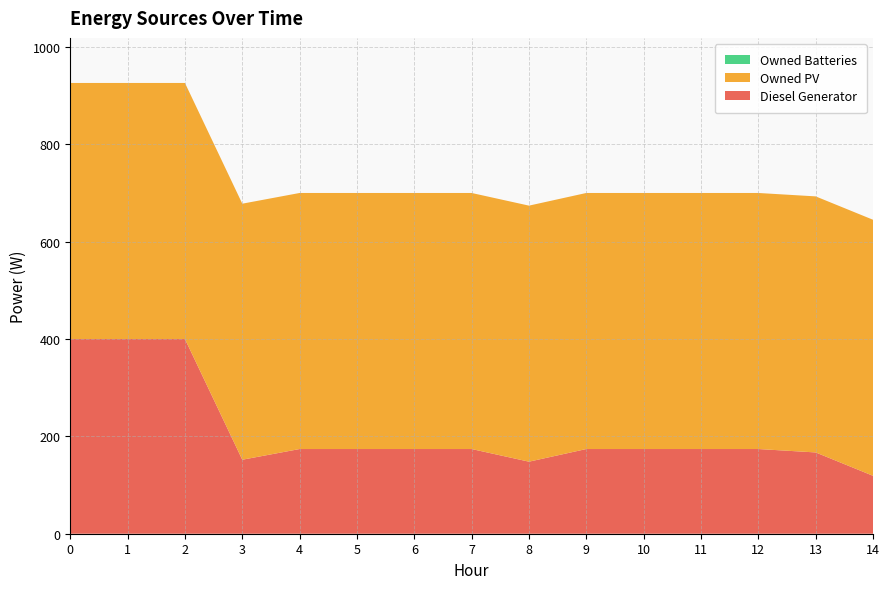

Reading left to right, transcribe all the data shown in this chart.

Diesel Generator: 0=400	1=400	2=400	3=152	4=174	5=174	6=174	7=174	8=148	9=174	10=174	11=174	12=174	13=167	14=119
Owned PV: 0=526	1=526	2=526	3=526	4=526	5=526	6=526	7=526	8=526	9=526	10=526	11=526	12=526	13=526	14=526
Owned Batteries: 0=0	1=0	2=0	3=0	4=0	5=0	6=0	7=0	8=0	9=0	10=0	11=0	12=0	13=0	14=0